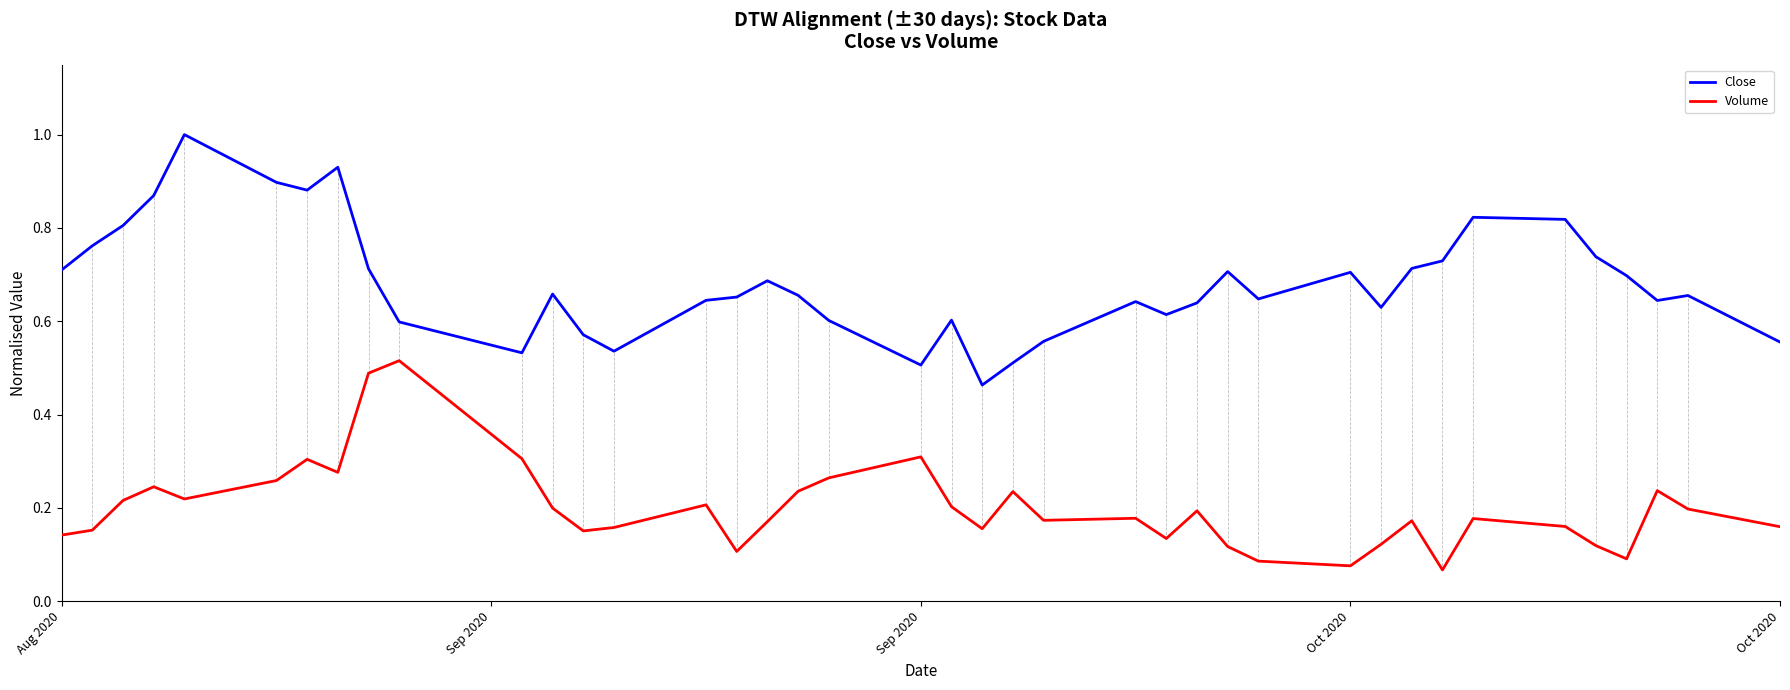

True or false: Volume and Close cross at least once.

False